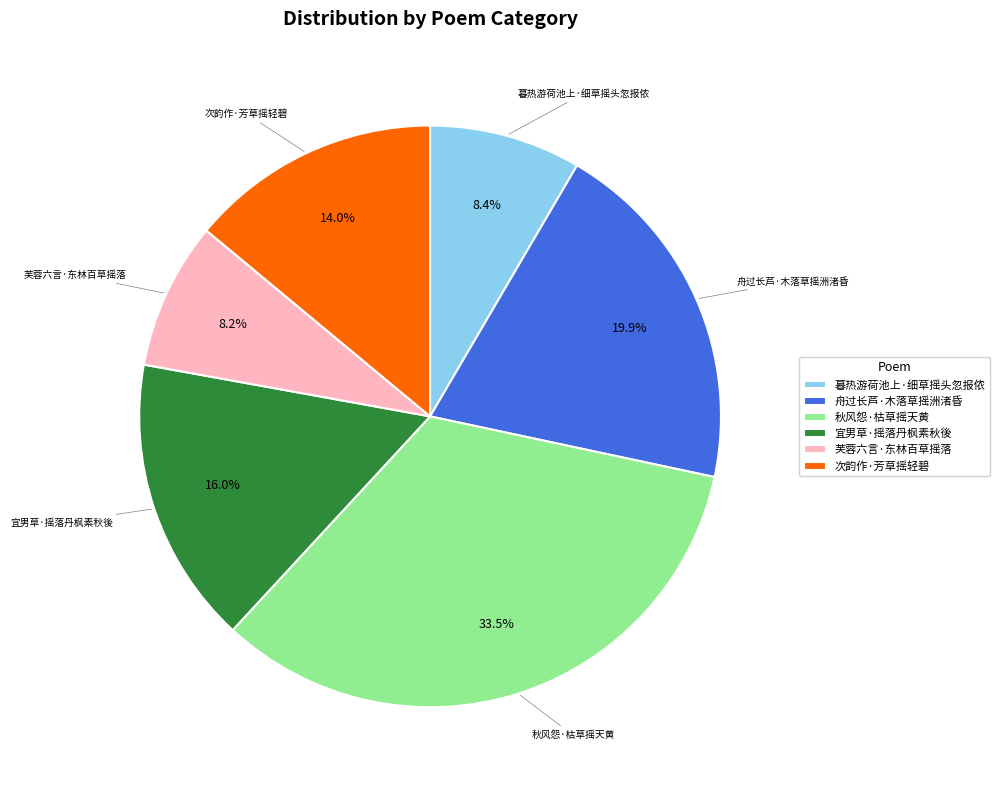

Which has a higher value, 暮热游荷池上·细草摇头忽报侬 or 次韵作·芳草摇轻碧?

次韵作·芳草摇轻碧